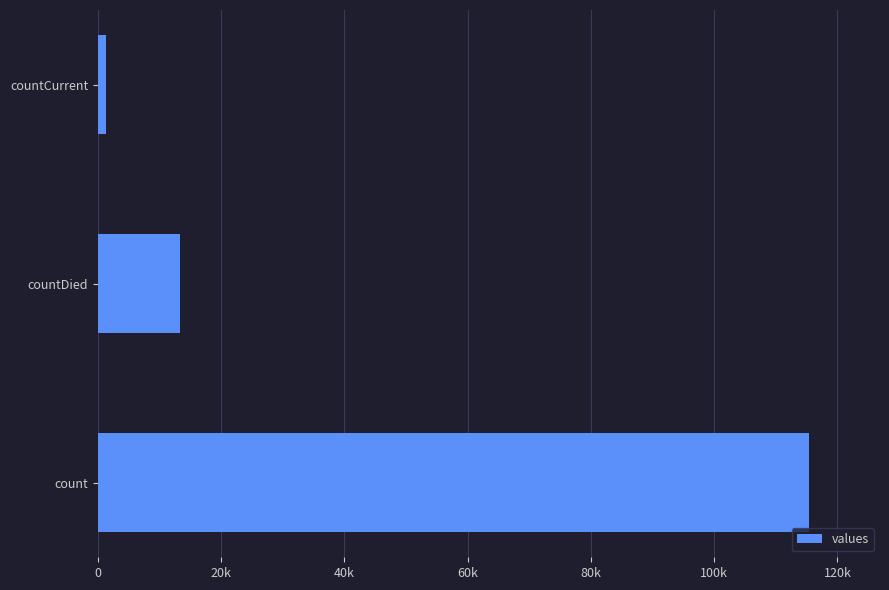

Rank the categories by value from lowest to highest.

countCurrent, countDied, count